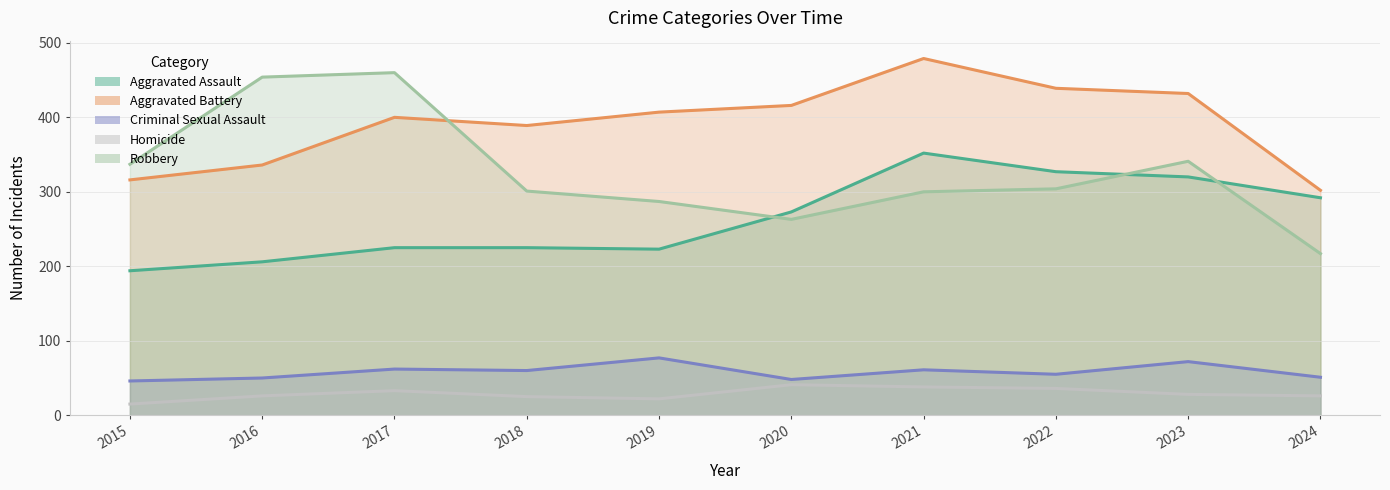

In Robbery, how many points are higher than both neighbors (excluding endpoints)?

2